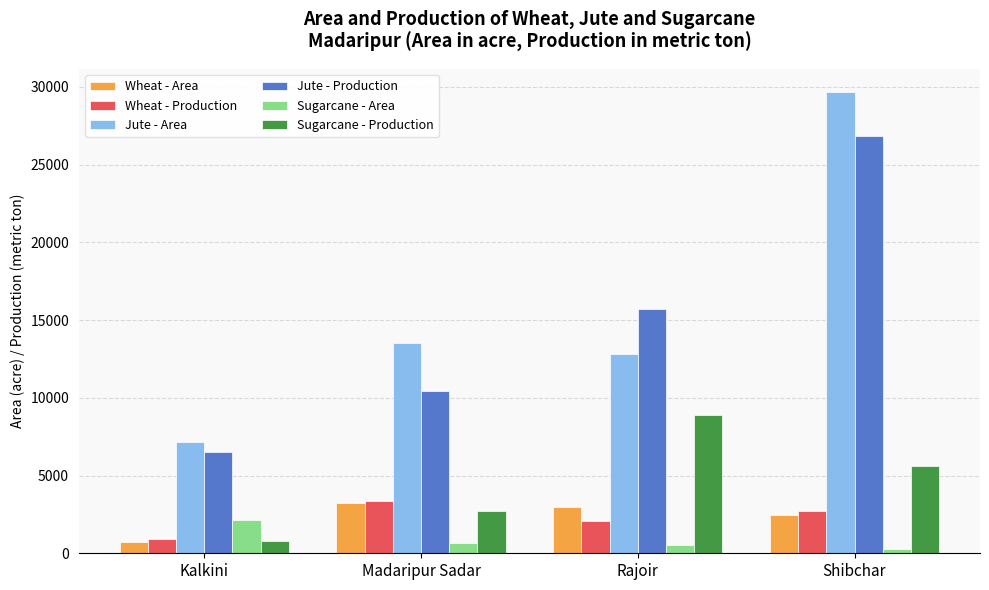

What is the label of the 1st bar from the left?

Kalkini